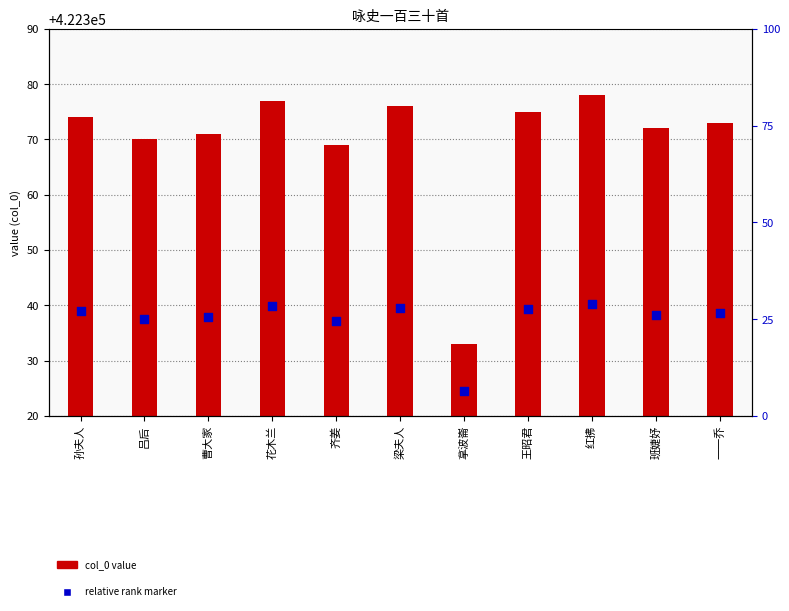

Which series reaches the minimum Y coordinate?

col_0 value